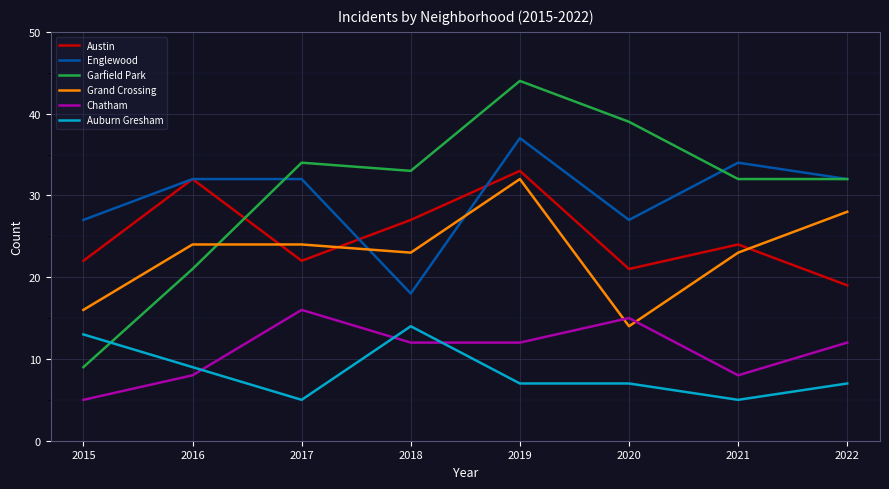

What is the sum of all Austin values?

200